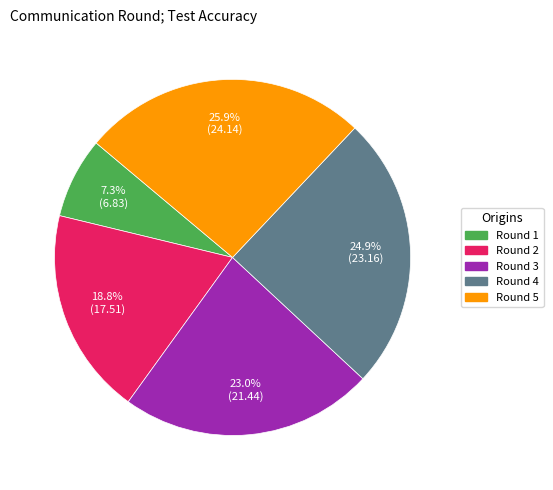

Is there a majority slice in this chart?

No